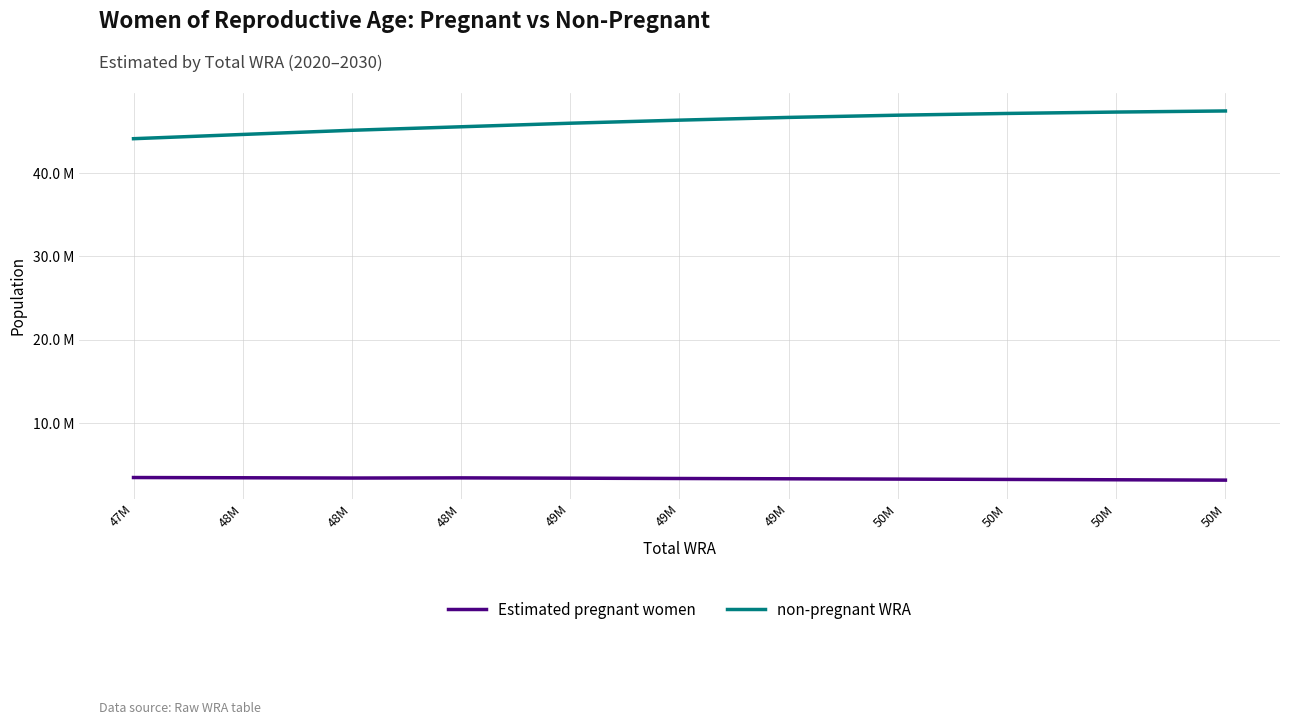

At which category does the chart reach its minimum across all series?

50M